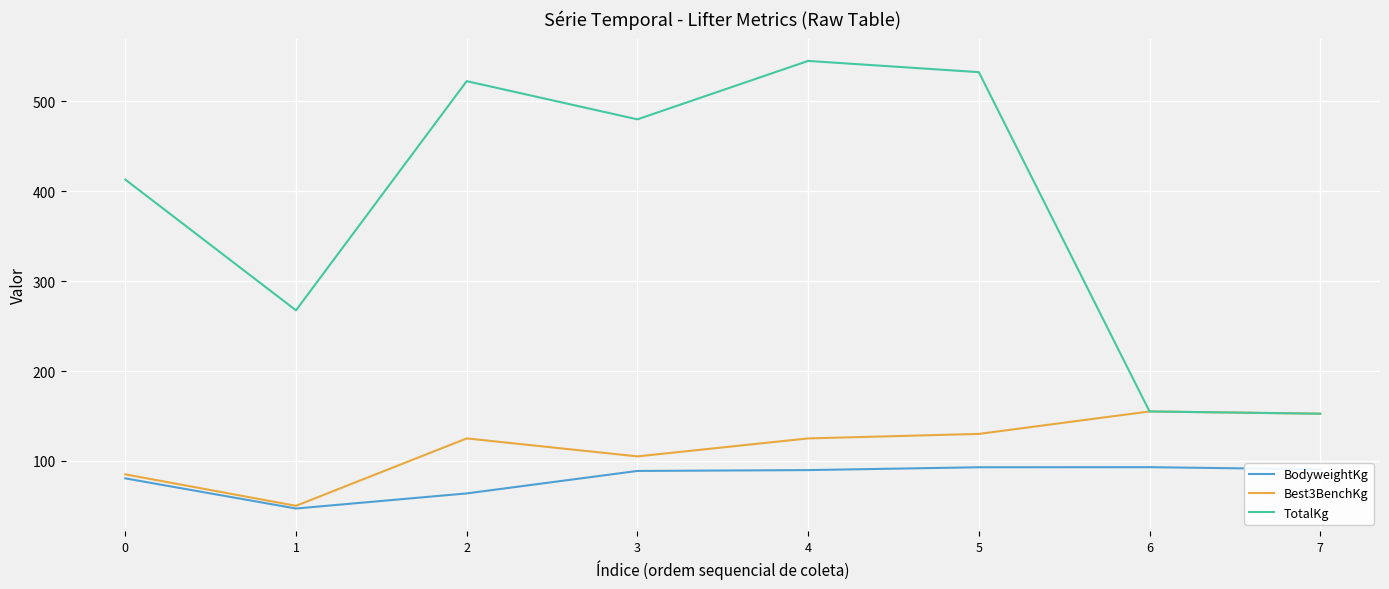

True or false: TotalKg and BodyweightKg cross at least once.

False